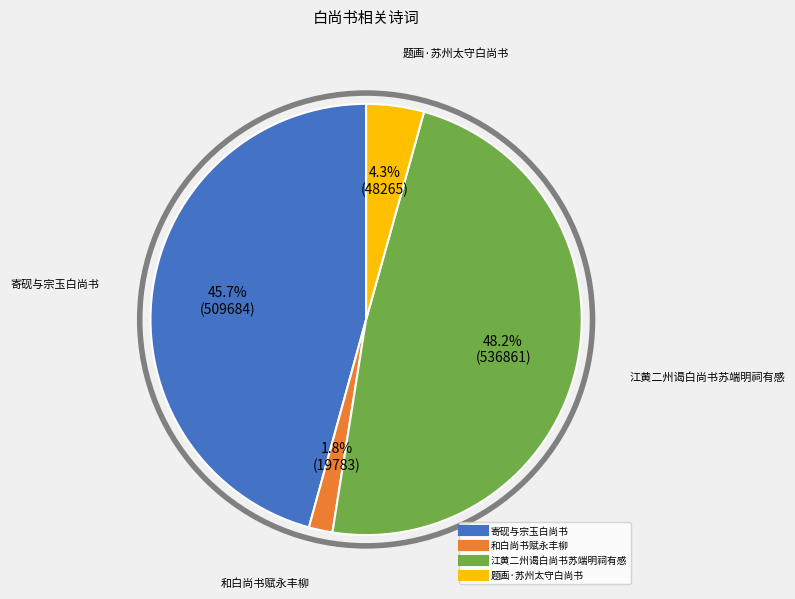

What percentage is the 江黄二州谒白尚书苏端明祠有感 slice, to the nearest percent?

48%